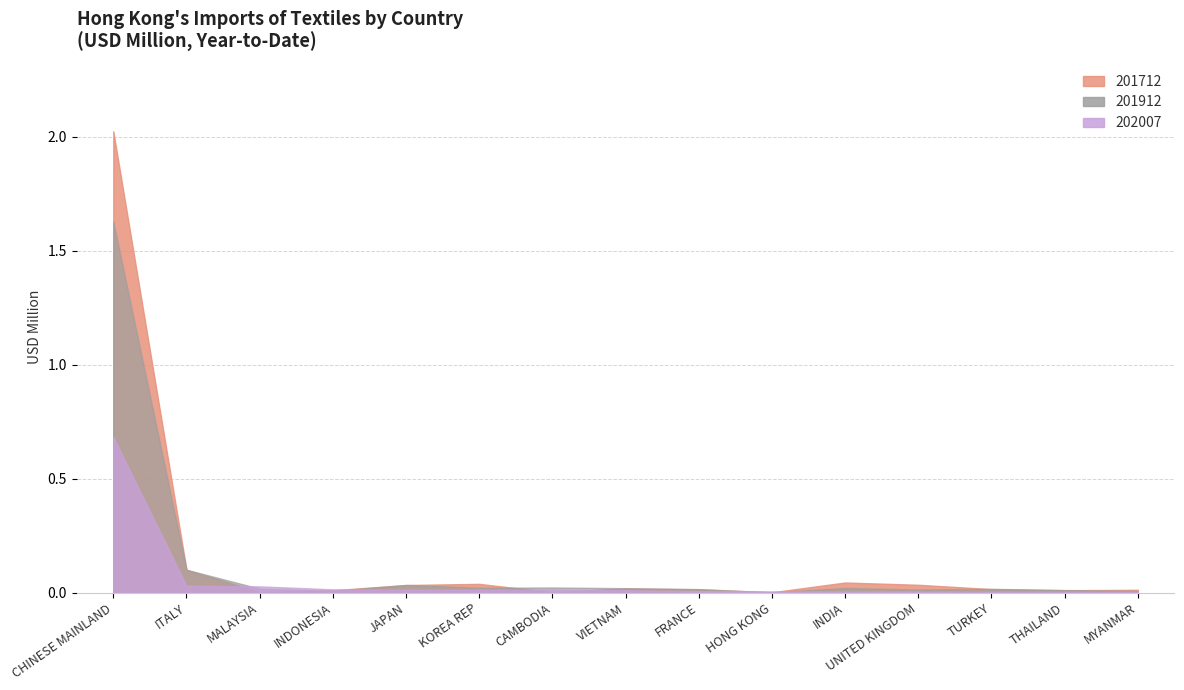

What is the label of the 1st point from the right?

MYANMAR